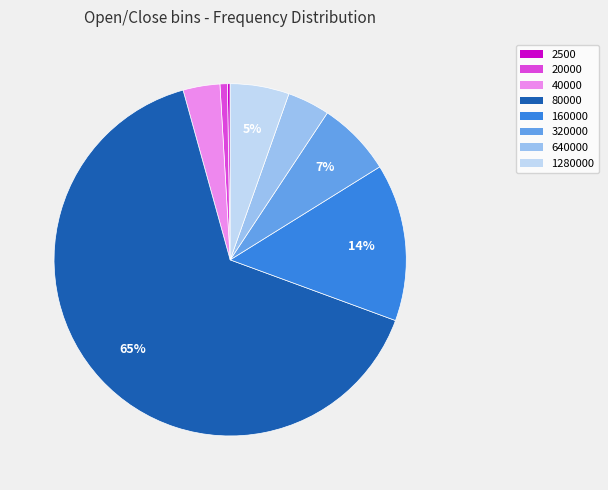

Which category has the biggest portion of the pie?

80000